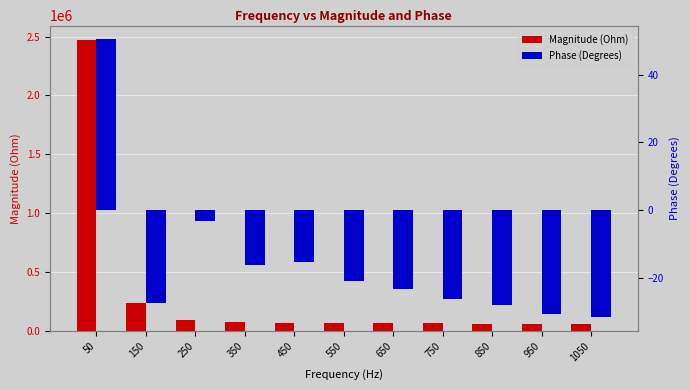

Which series has the widest spread of values?

Magnitude (Ohm)